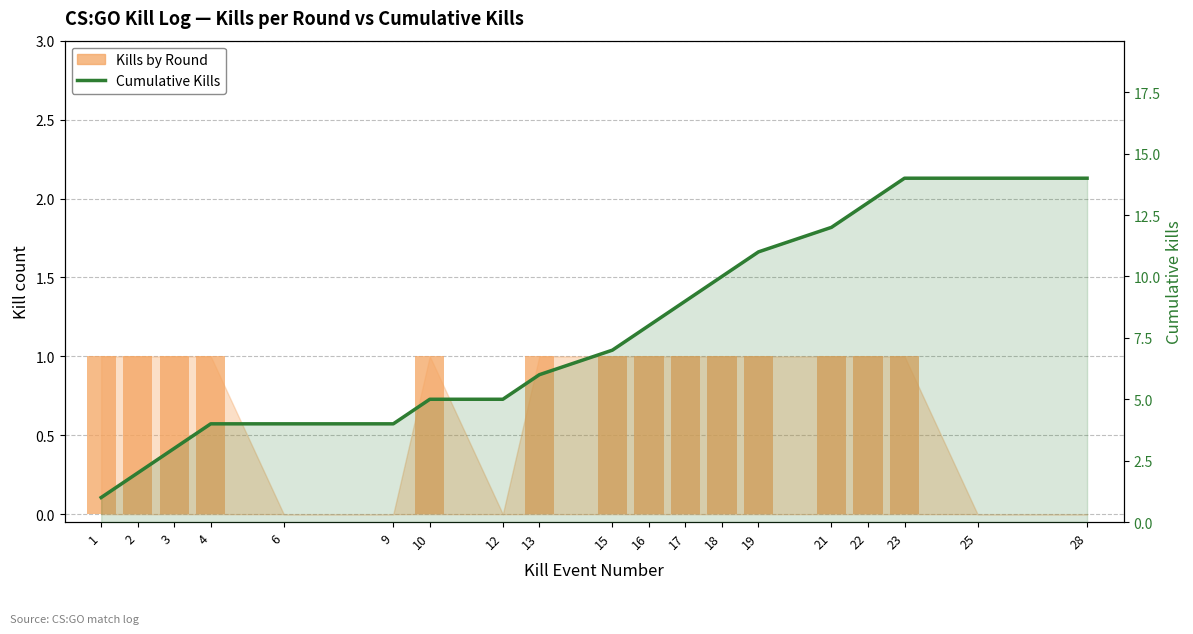

Rank the categories by Cumulative Kills value from lowest to highest.

1, 2, 3, 4, 6, 9, 10, 12, 13, 15, 16, 17, 18, 19, 21, 22, 23, 25, 28